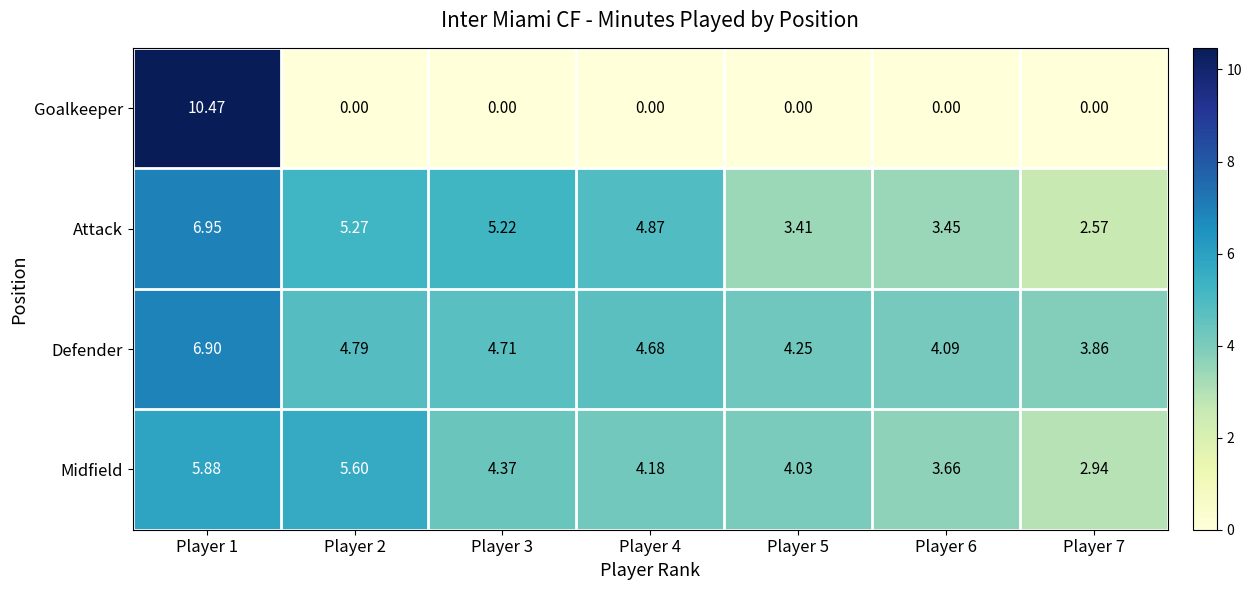

Between Player 5 and Player 6, which series saw the biggest shift?

Midfield